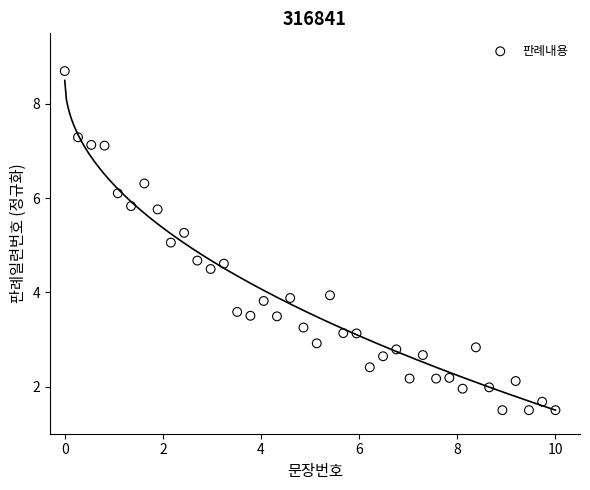

What is the range of Y values (max minus min)?

7.2